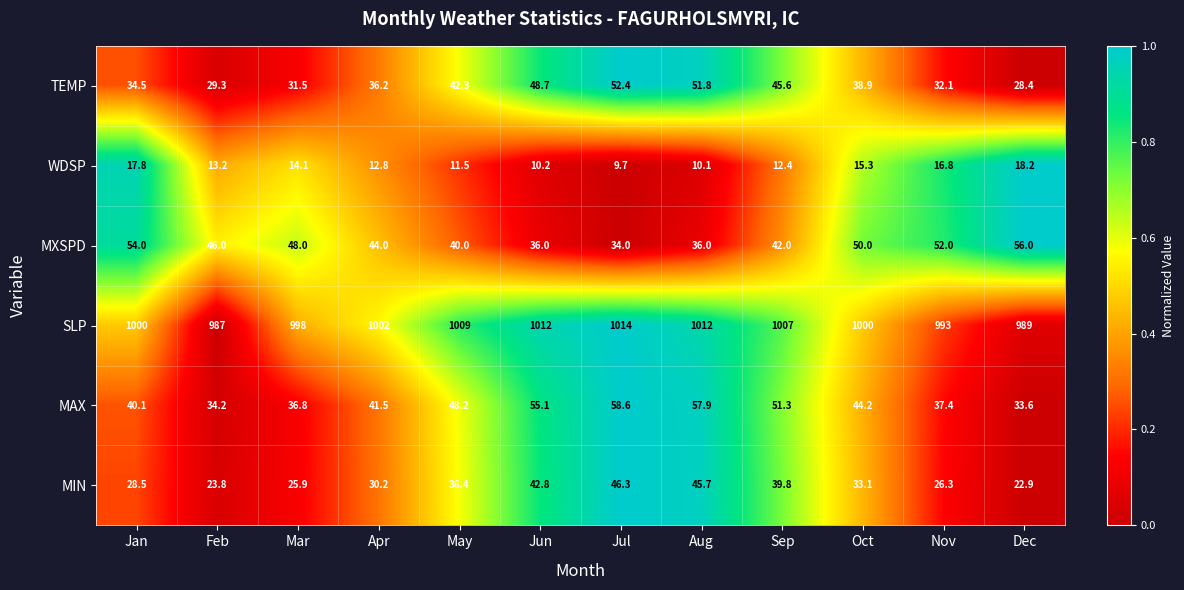

What is the sum of all WDSP values?

162.1